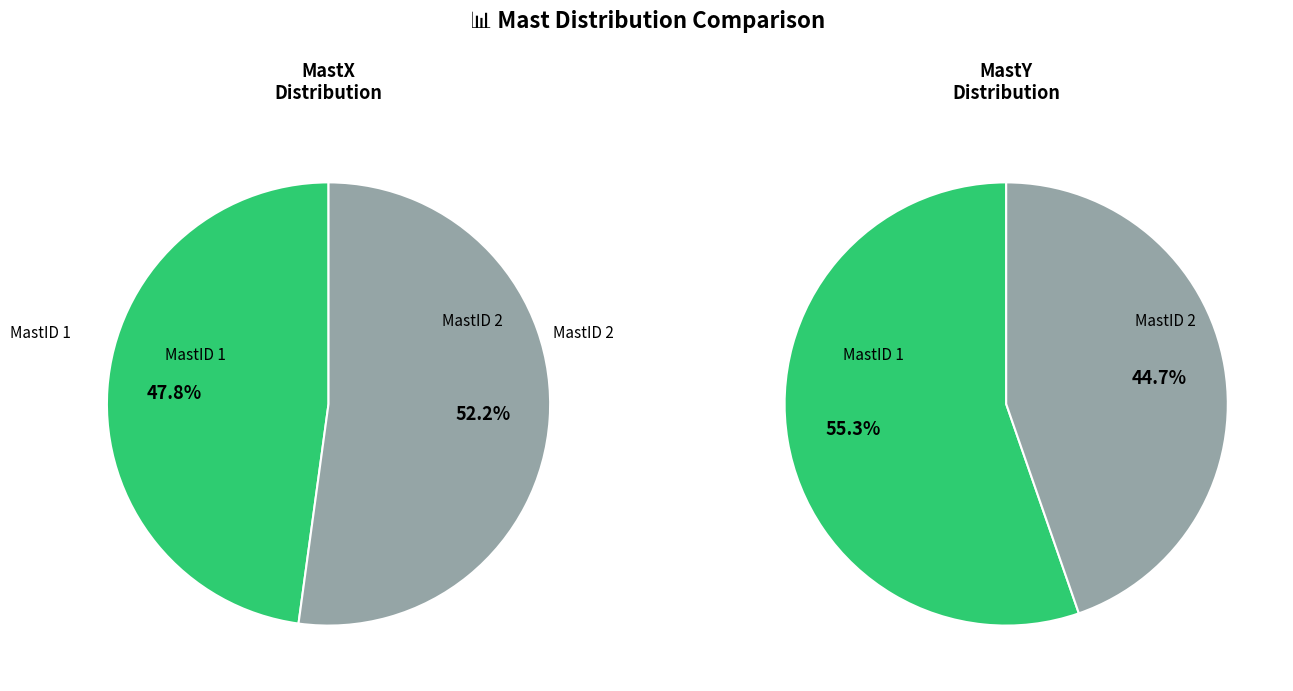

What percentage is NOT represented by 2?

47.8%